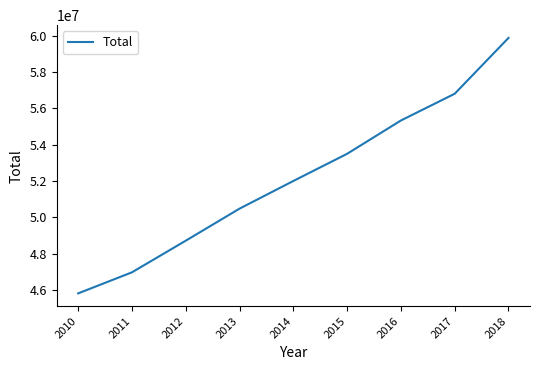

Approximately how many times larger is the value at 2015 compared to 2010?

1.2